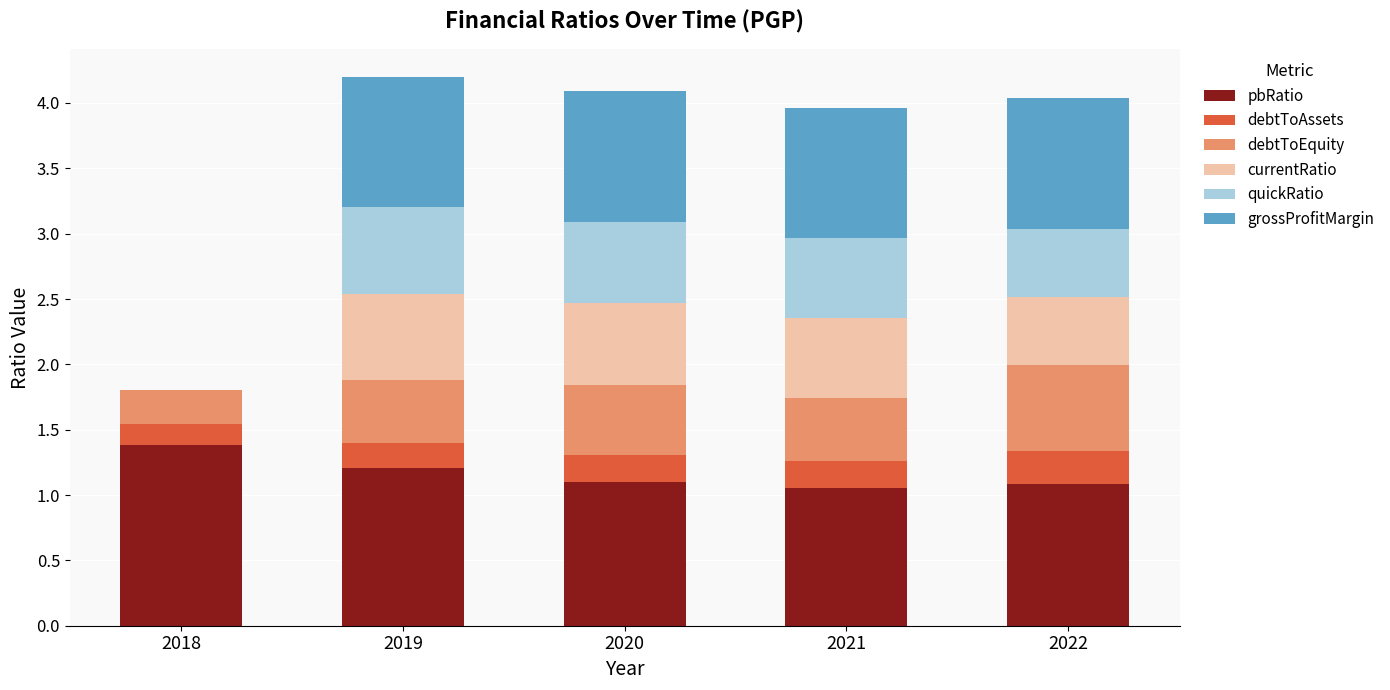

What is the maximum value for pbRatio?

1.4